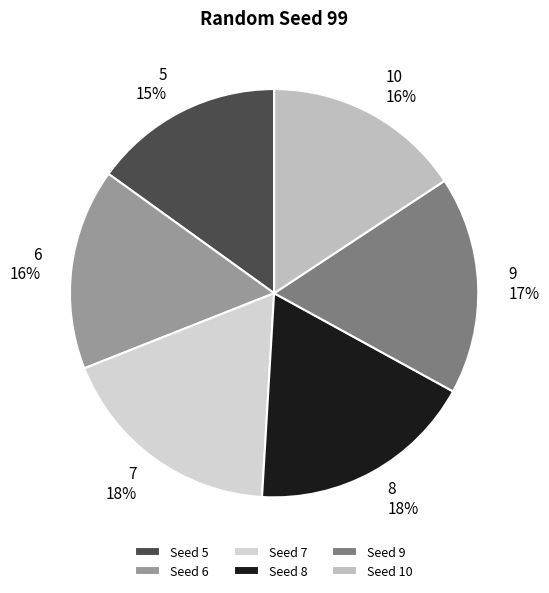

Is it true that 9 is 17% of the pie?

True